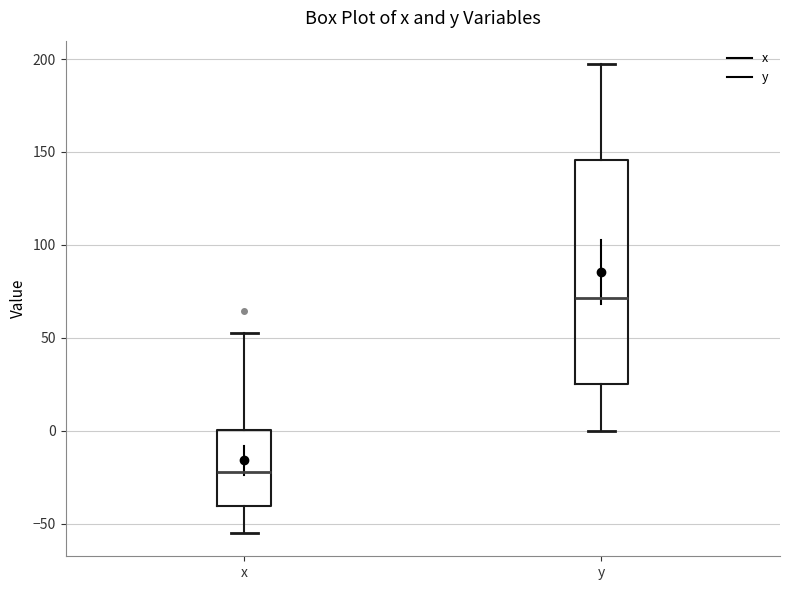

Which box has the highest median line?

y